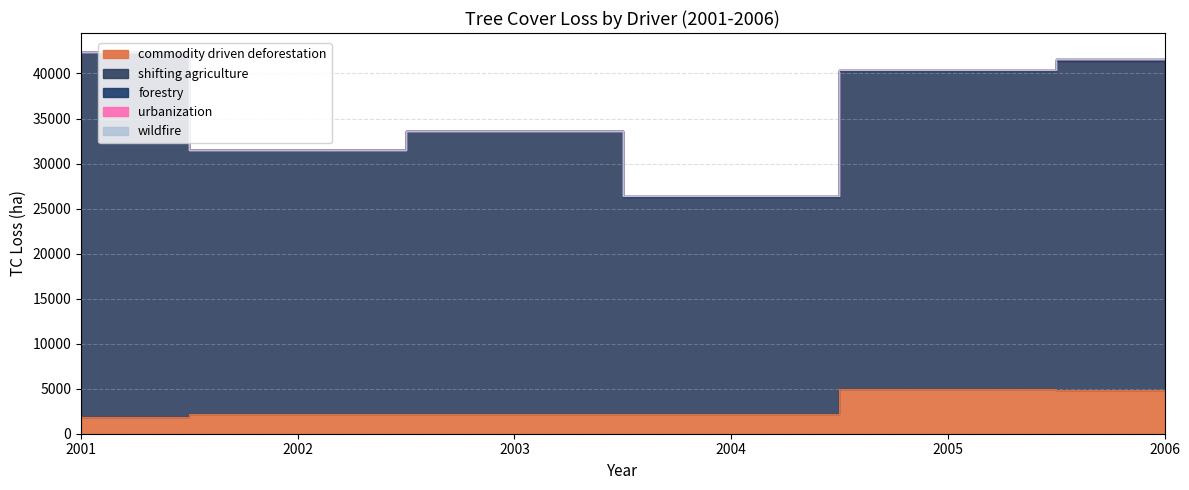

At which category does forestry reach its first local valley?

2003